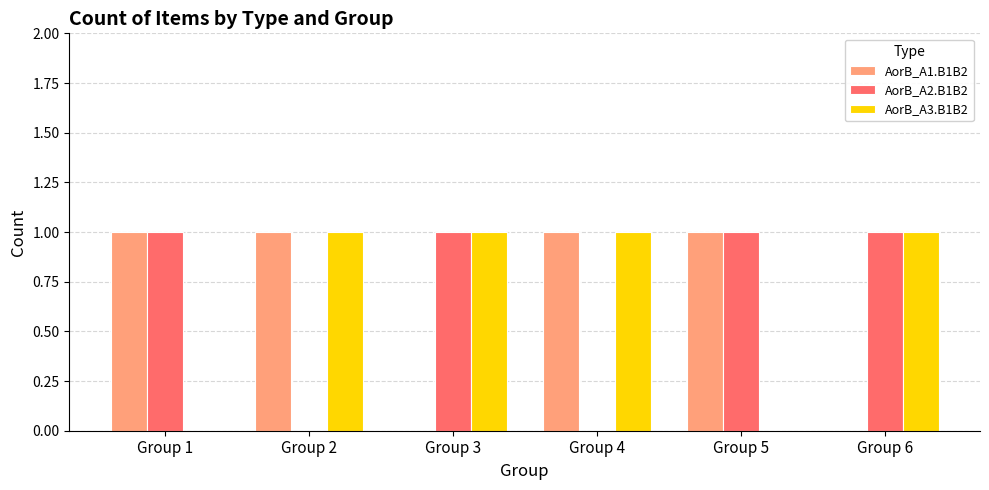

Is the value of AorB_A3.B1B2 at Group 5 greater than the value of AorB_A1.B1B2 at Group 2?

No